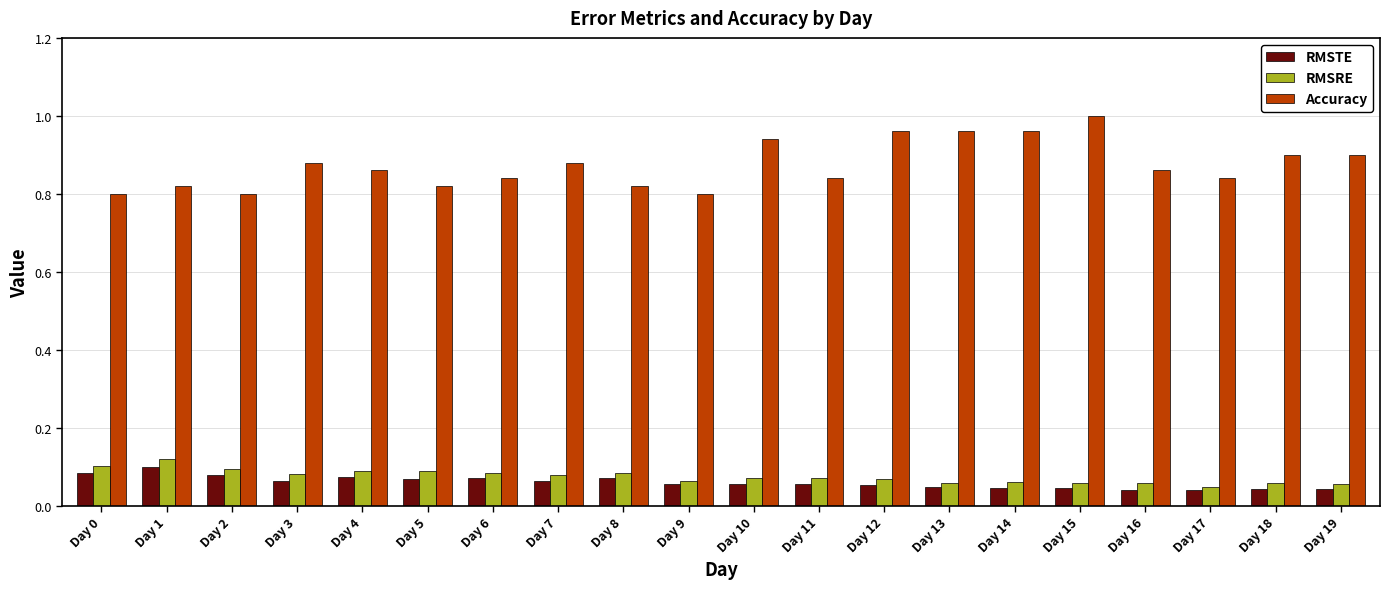

Which series has the largest total across all categories?

Accuracy